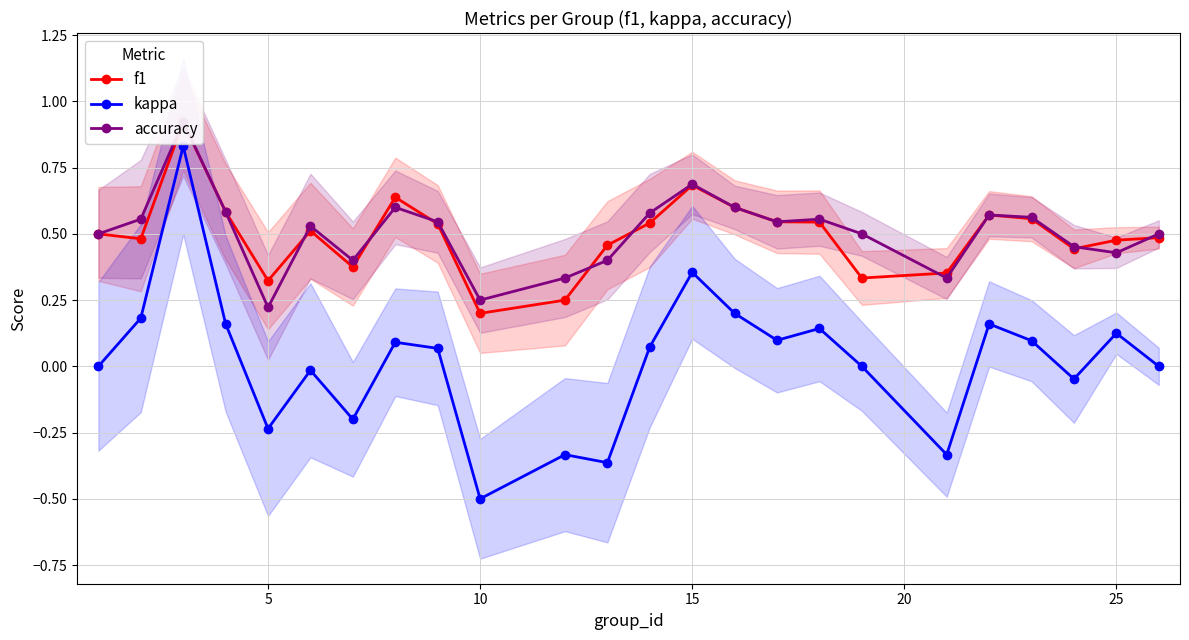

What is the difference between the maximum and minimum values in the kappa series?

1.3